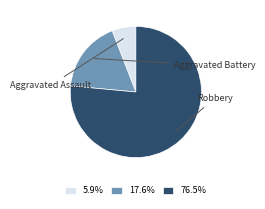

Does any single category account for the majority?

Yes